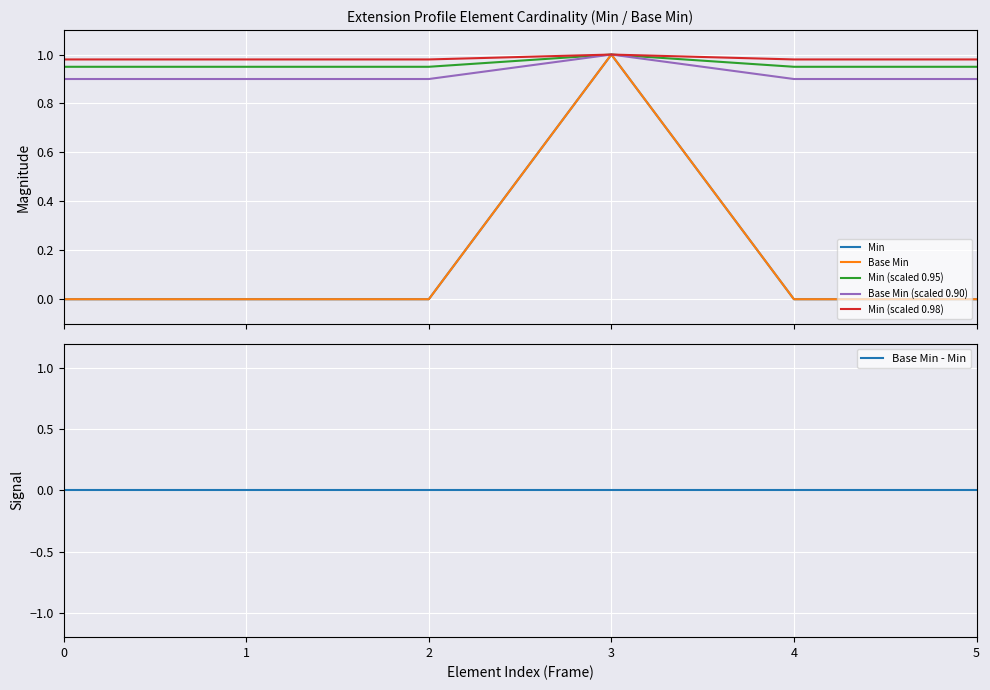

Reading right to left, transcribe all the data shown in this chart.

Min: 0.0	0.0	1.0	0.0	0.0	0.0
Base Min: 0.0	0.0	1.0	0.0	0.0	0.0
Min (scaled 0.95): 0.9	0.9	1.0	0.9	0.9	0.9
Base Min (scaled 0.90): 0.9	0.9	1.0	0.9	0.9	0.9
Min (scaled 0.98): 1.0	1.0	1.0	1.0	1.0	1.0
Base Min - Min: 0.0	0.0	0.0	0.0	0.0	0.0